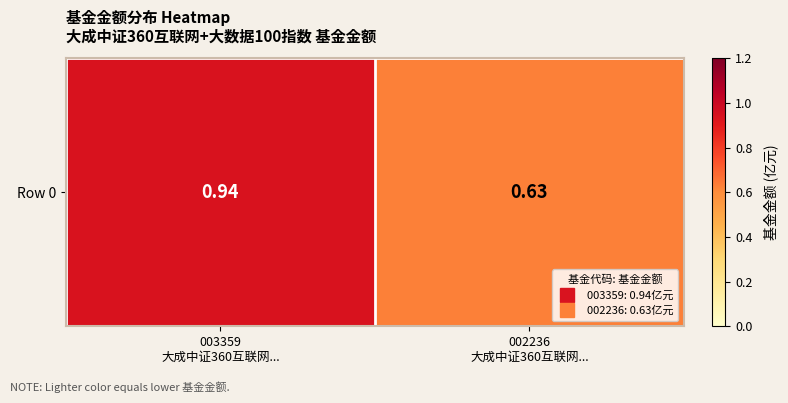

Reading left to right, extract all data points from this chart.

0.9	0.6